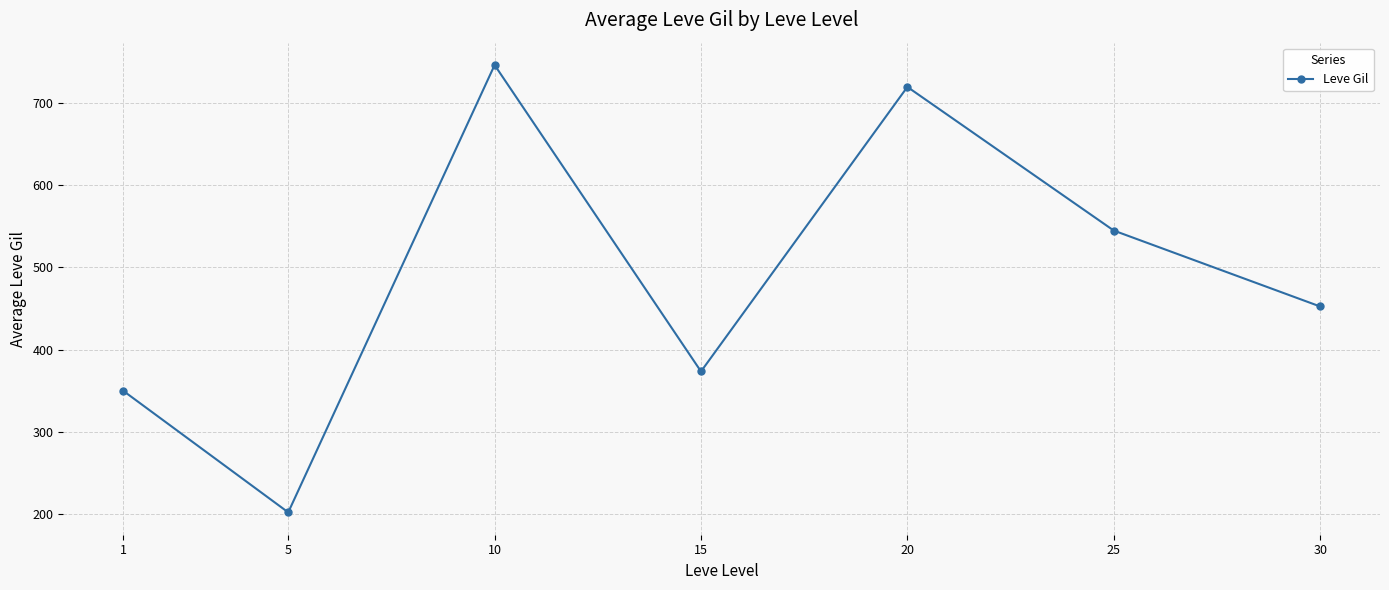

Does the chart display data point markers on the line(s)?

Yes